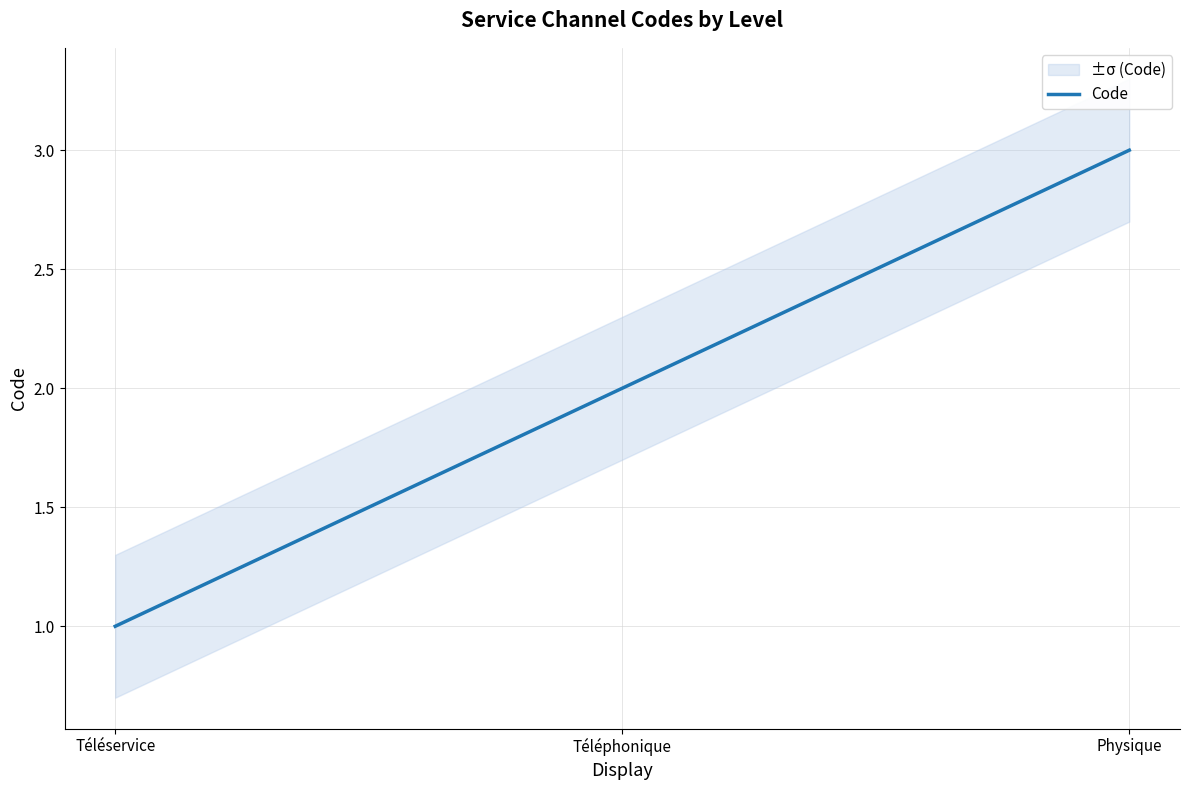

Reading left to right, extract all data points from this chart.

Téléservice=1	Téléphonique=2	Physique=3